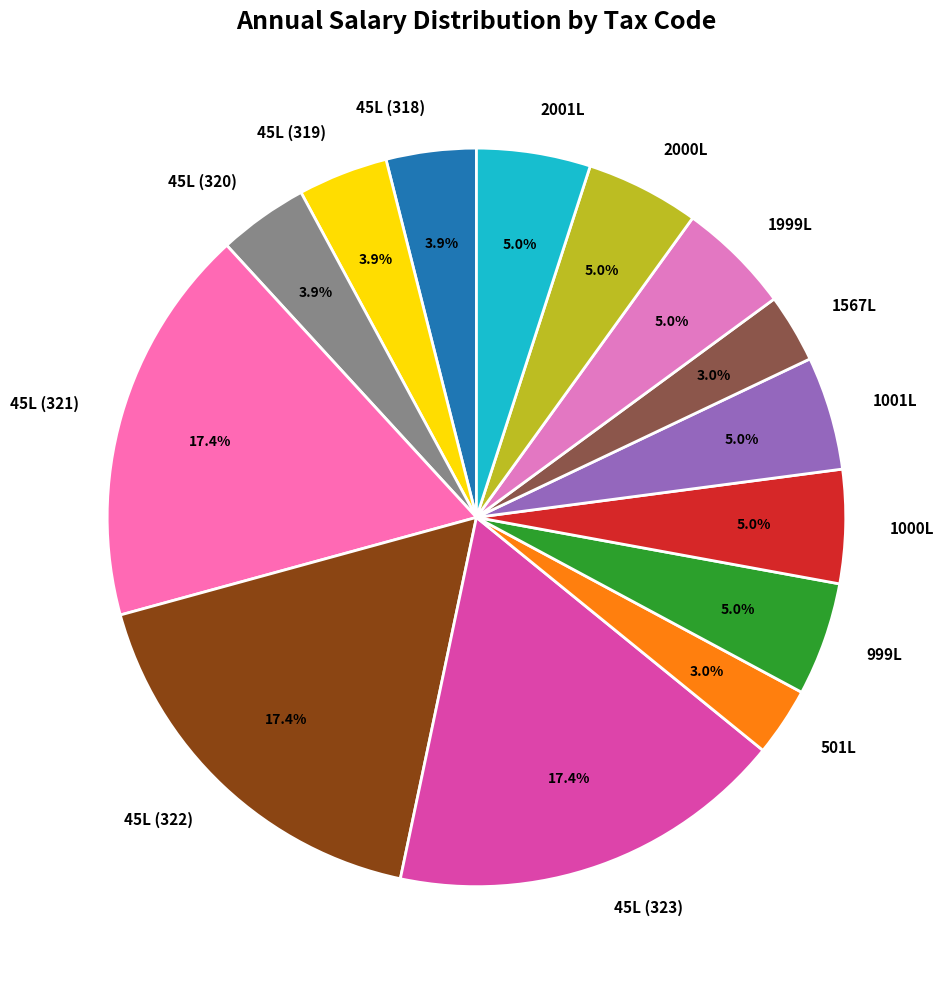

Is it true that 45L (323) is 17% of the pie?

True